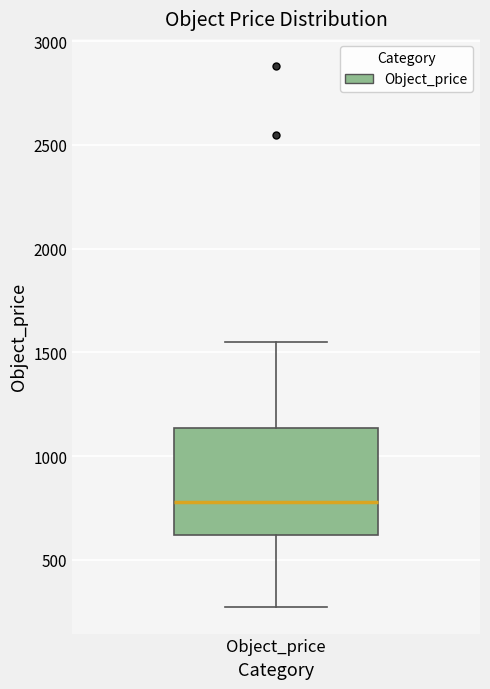

Transcribe this box plot: give where the median line is, the range the box spans, and where the two whiskers end, as read against the y-axis. The values are not printed on the chart, so give them approximately, as read against the axis.

median 800, box 600 to 1150, whiskers 300 to 1550